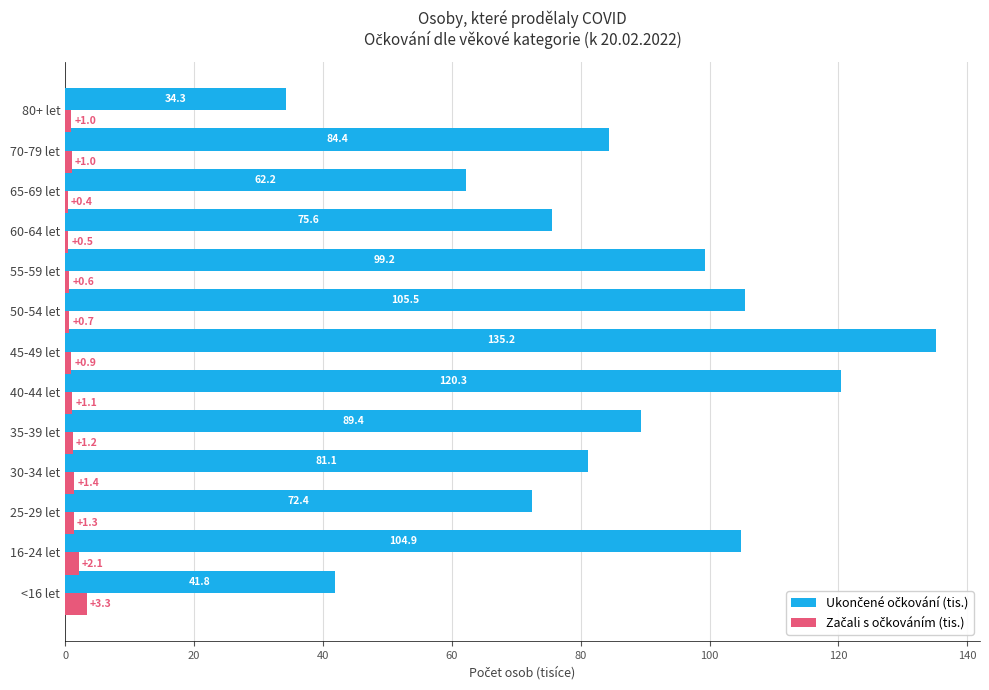

How many series are shown in this chart?

2